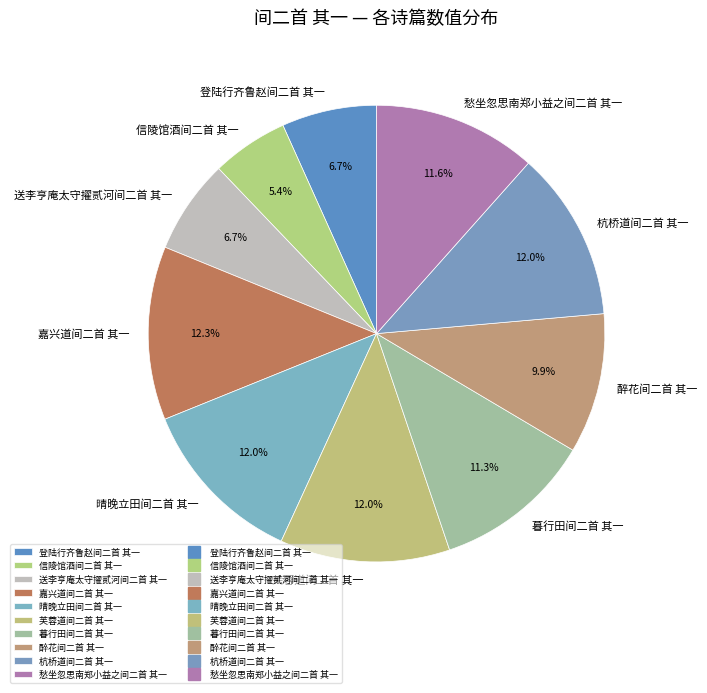

What percentage is the 愁坐忽思南郑小益之间二首 其一 slice, to the nearest percent?

12%